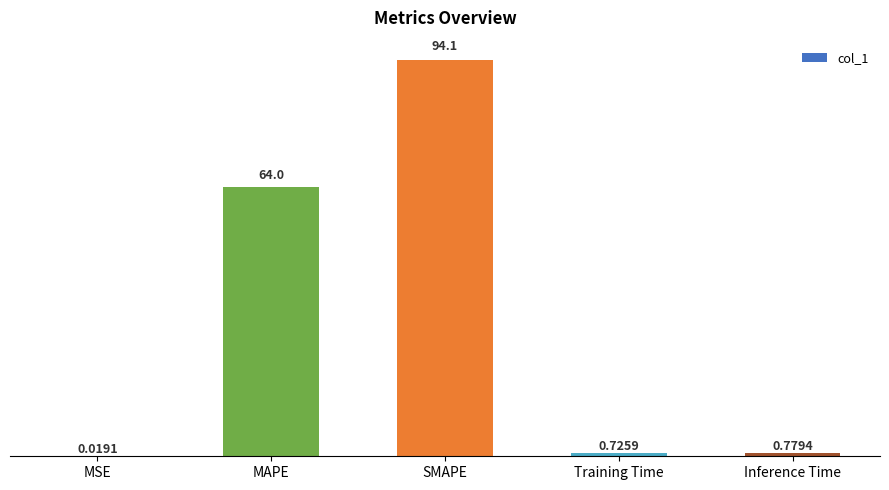

Which has a higher value, MSE or Training Time?

Training Time